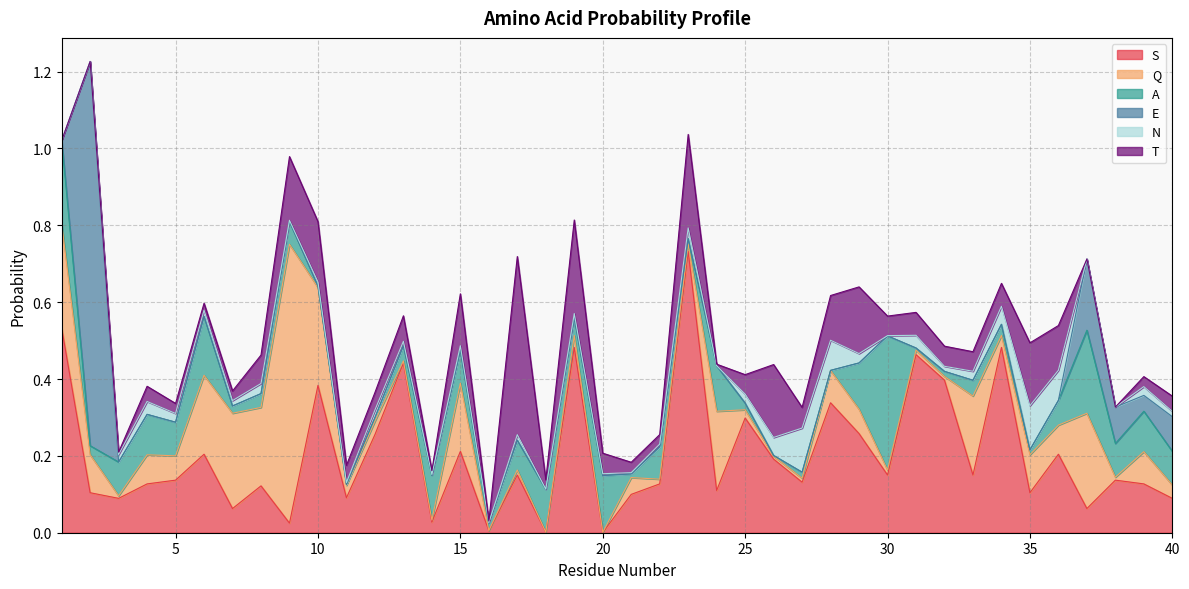

How many times do T and A cross each other?

16